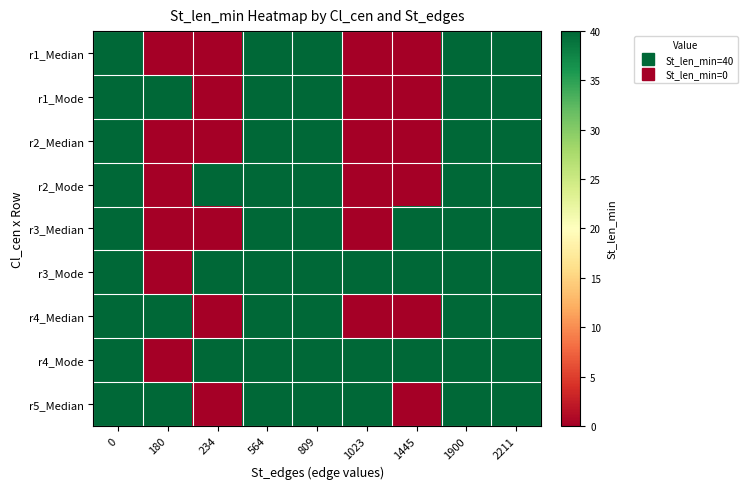

Which has a higher value, 564 or 809?

564